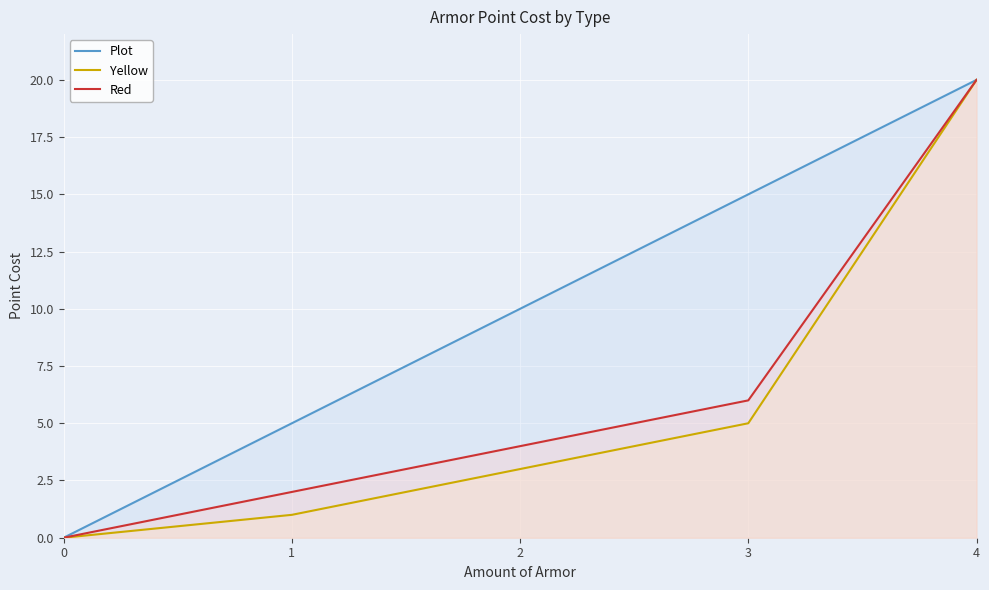

Rank the categories by Yellow value from lowest to highest.

0, 1, 2, 3, 4